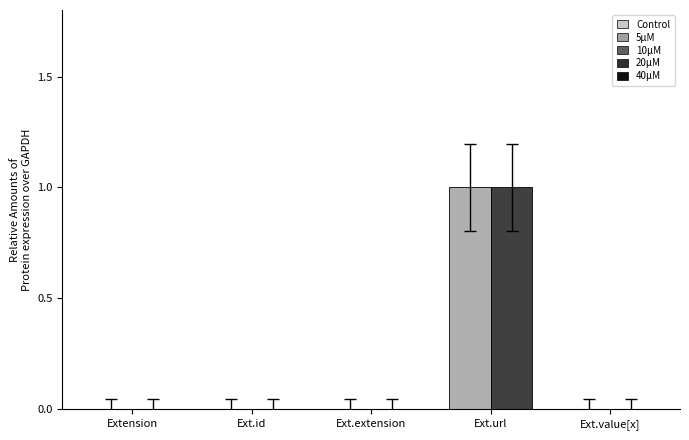

At which category is the sum across all series the highest?

Ext.url